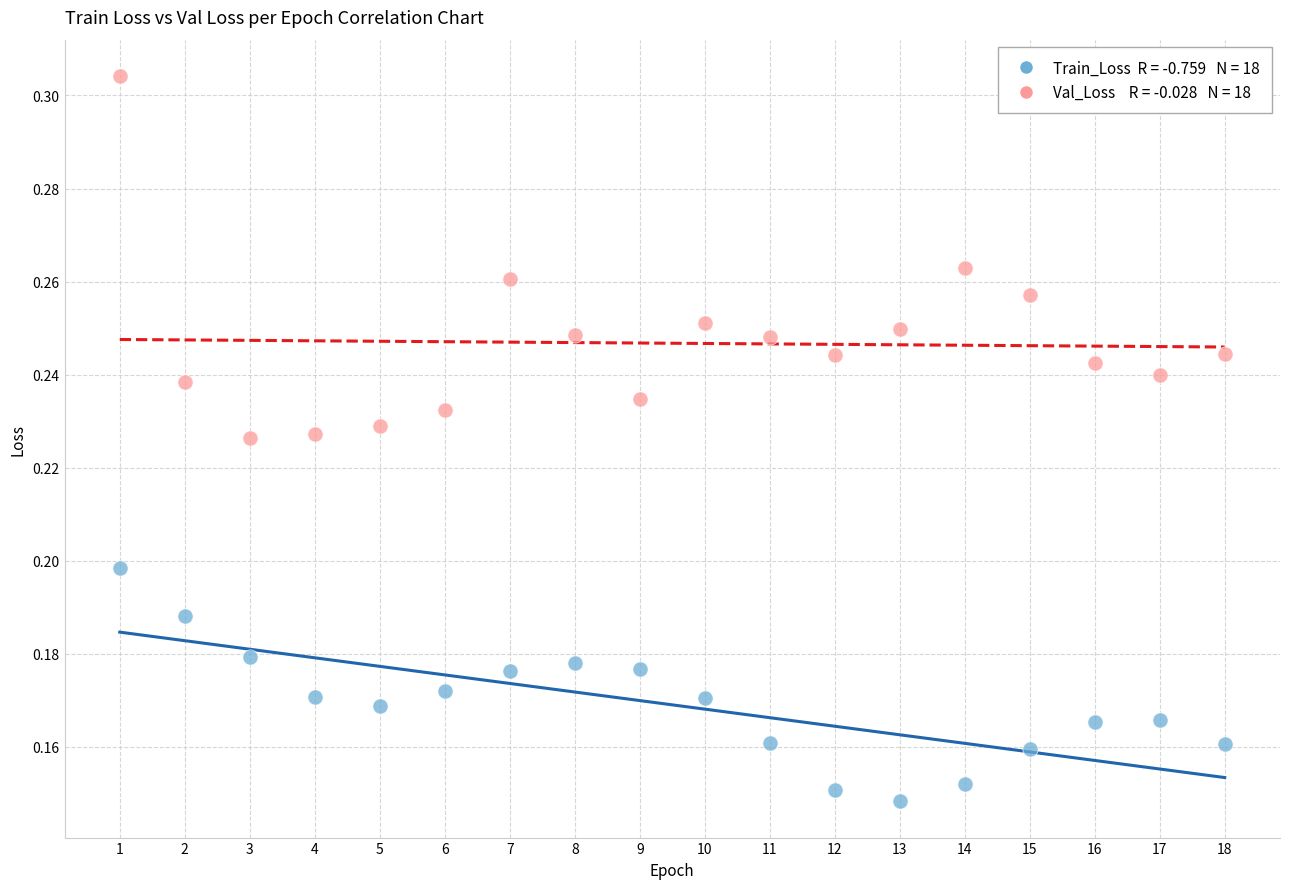

Across all data points, what is the range of X values (max minus min)?

17.0